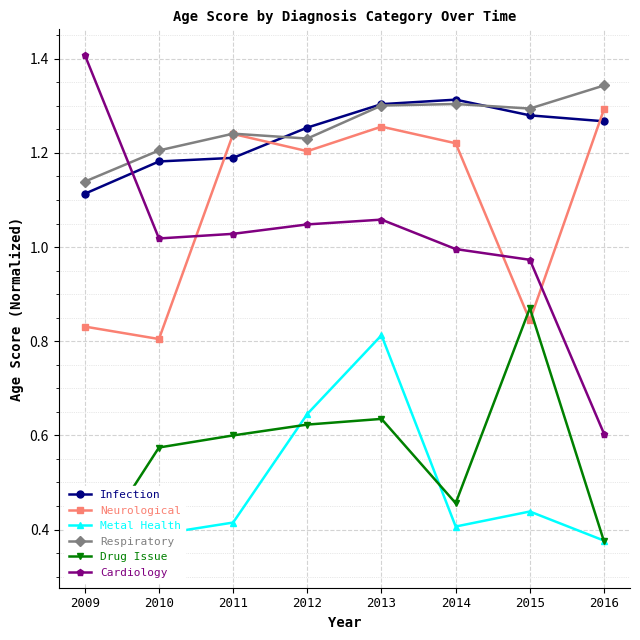

At which category does the chart reach its peak across all series?

2009